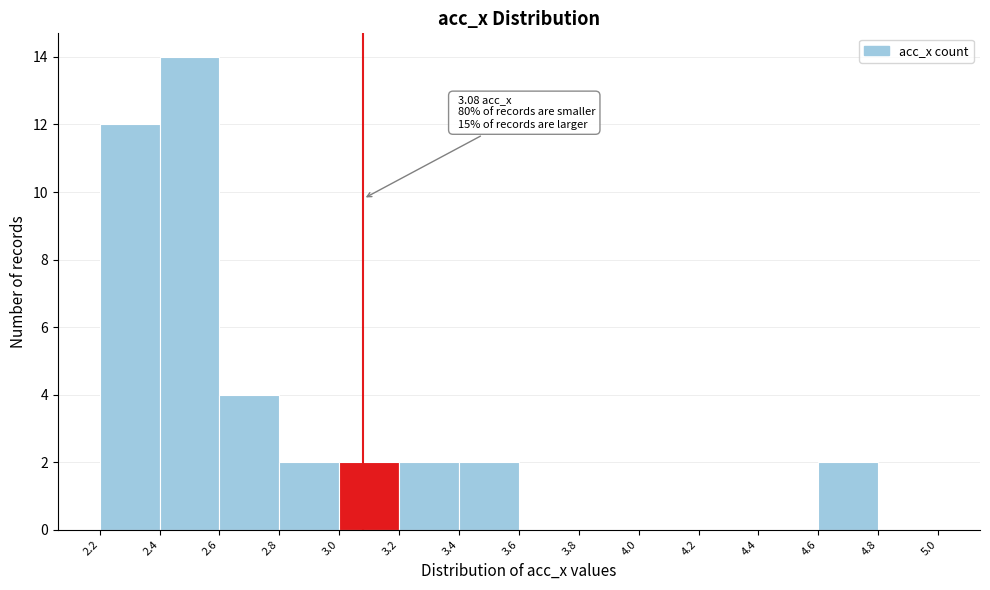

Which range on the x-axis has the tallest bar?

2.4 to 2.6